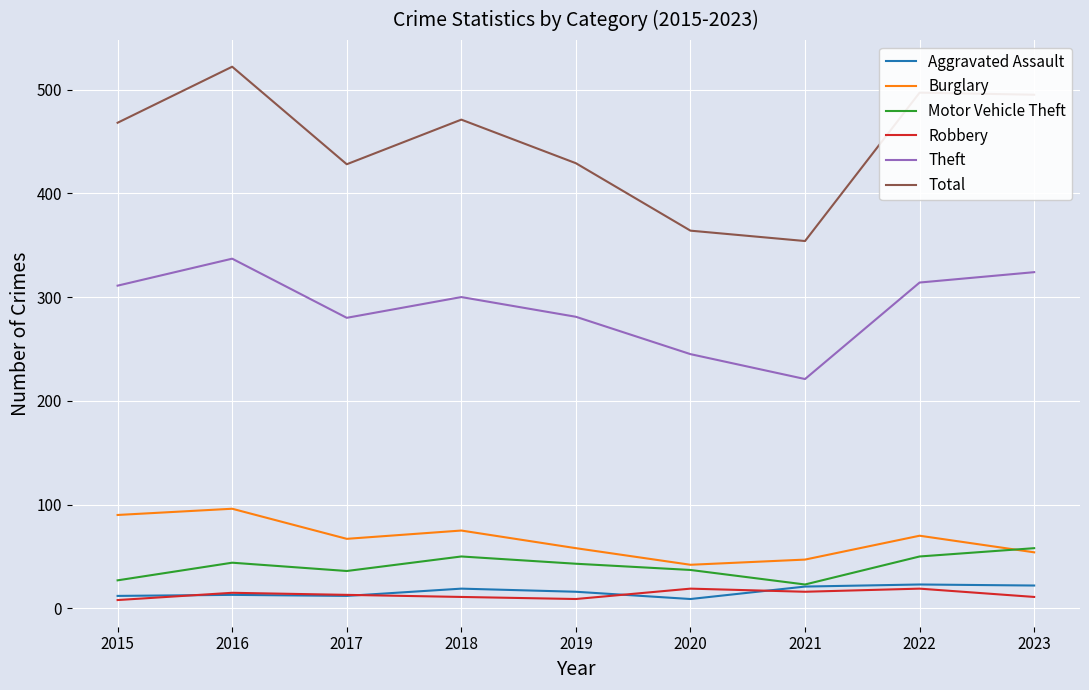

Is this an area chart (filled region under the line)?

No